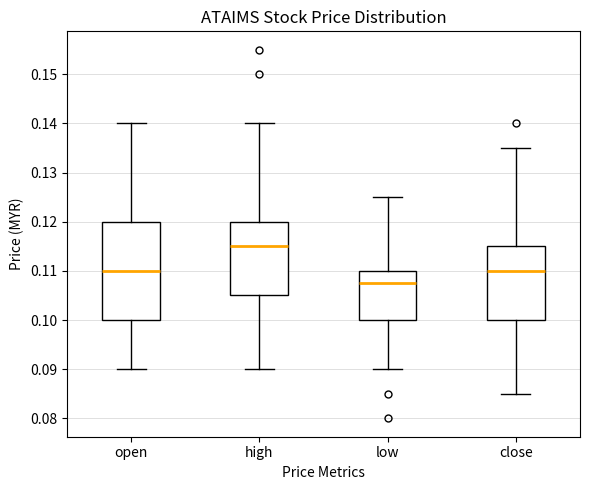

Reading left to right, transcribe this box plot: for each box, give where its median line is, the range the box spans, and where its two whiskers end, as read against the y-axis. The values are not printed on the chart, so give them approximately, as read against the axis.

open: median 0.110, box 0.100 to 0.120, whiskers 0.090 to 0.140
high: median 0.115, box 0.105 to 0.120, whiskers 0.090 to 0.140
low: median 0.108, box 0.100 to 0.110, whiskers 0.090 to 0.125
close: median 0.110, box 0.100 to 0.115, whiskers 0.085 to 0.135